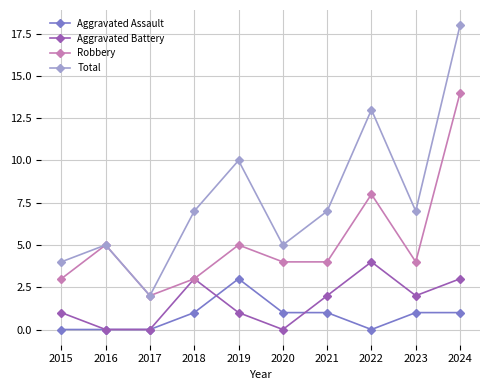

How many data points in Aggravated Battery are less than 2?

5